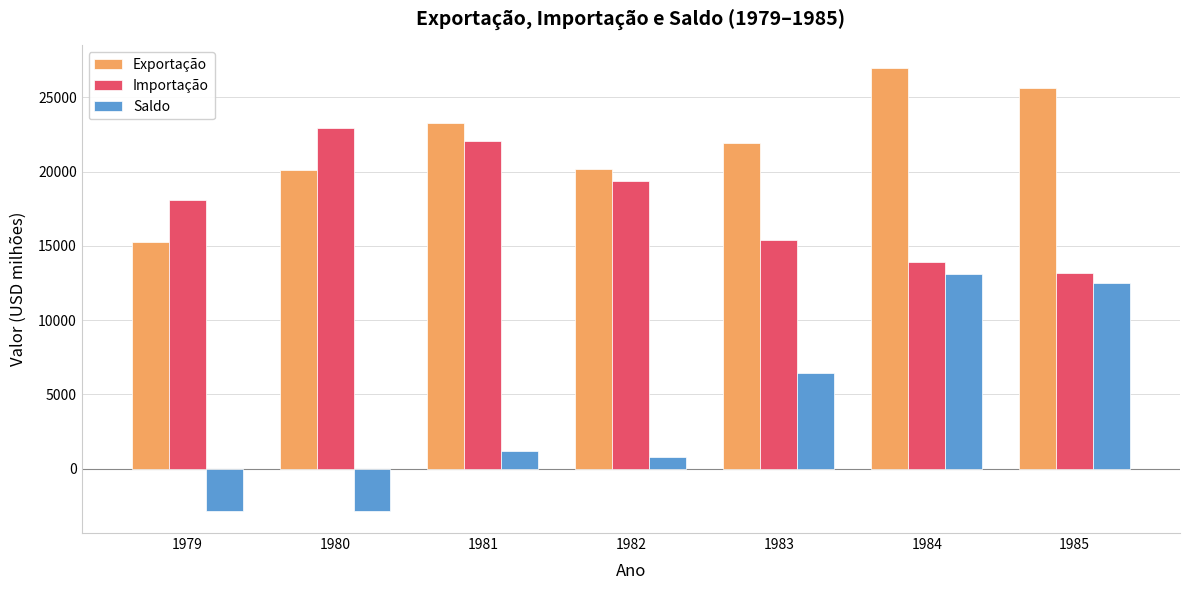

Which series has the largest range (max minus min)?

Saldo